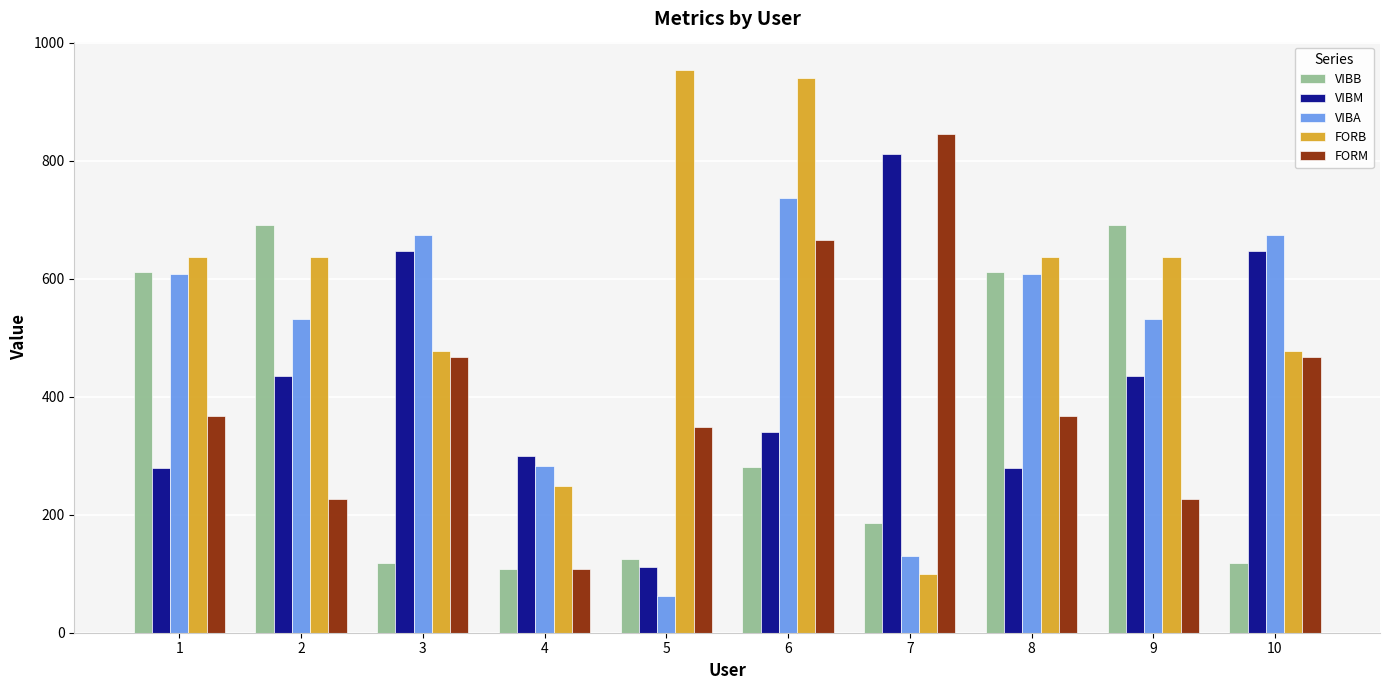

At which category is the sum across all series the highest?

6